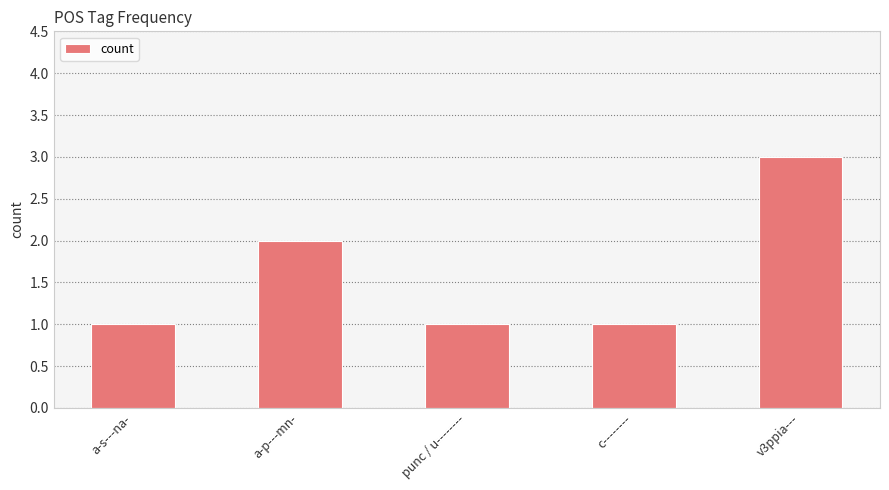

Approximately how many times larger is the value at c-------- compared to v3ppia---?

0.3